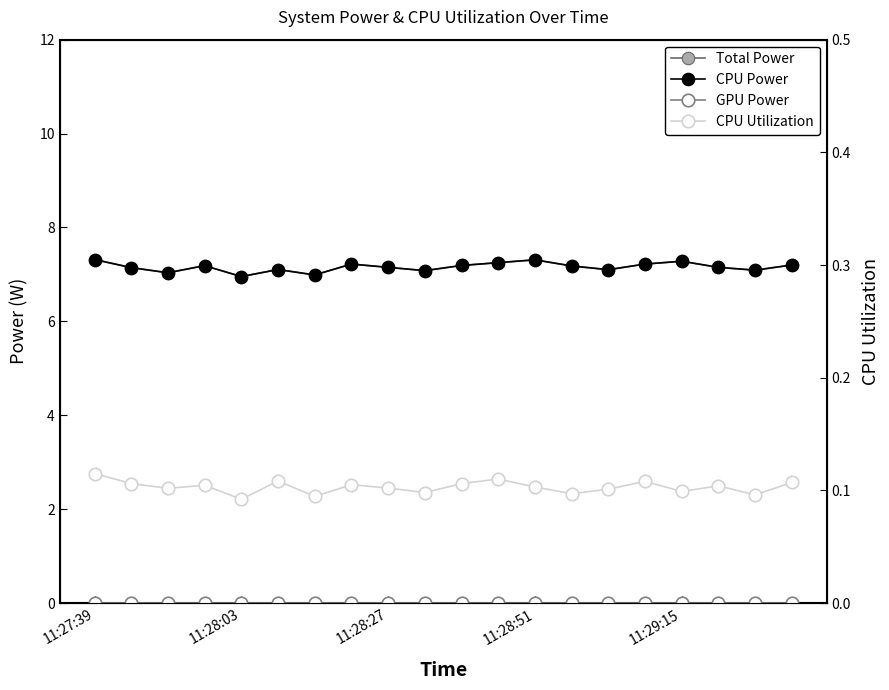

What is the average value of the CPU Utilization series?

0.1